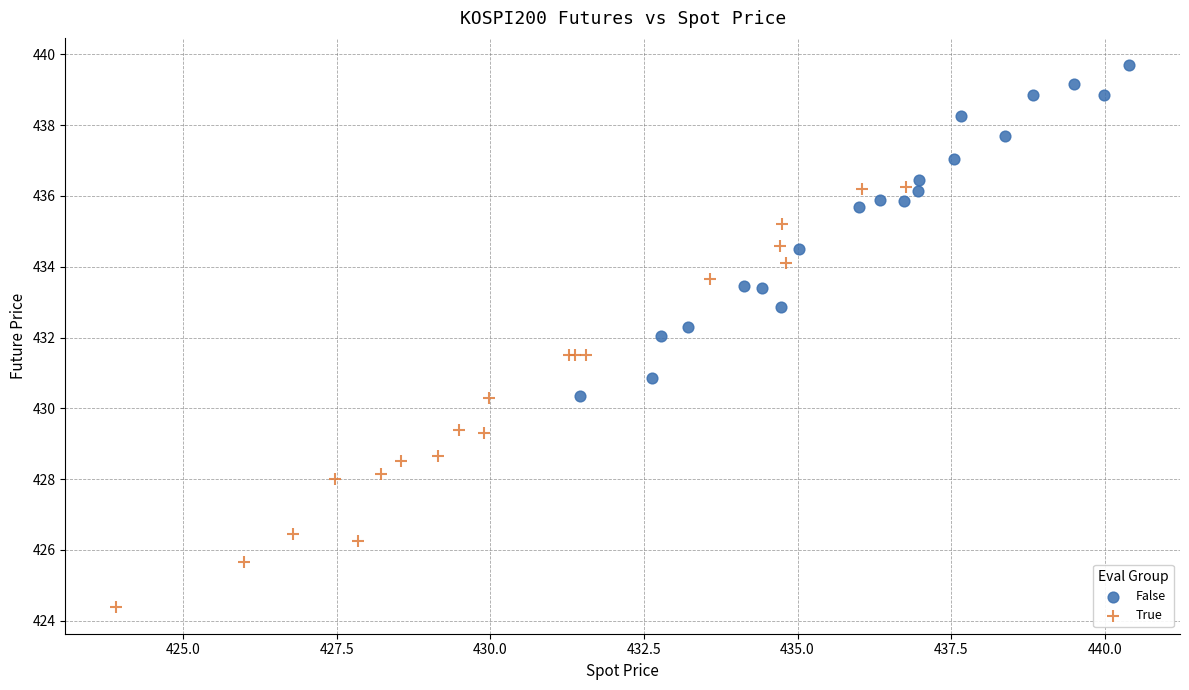

Which series contains the lowest Y value?

True